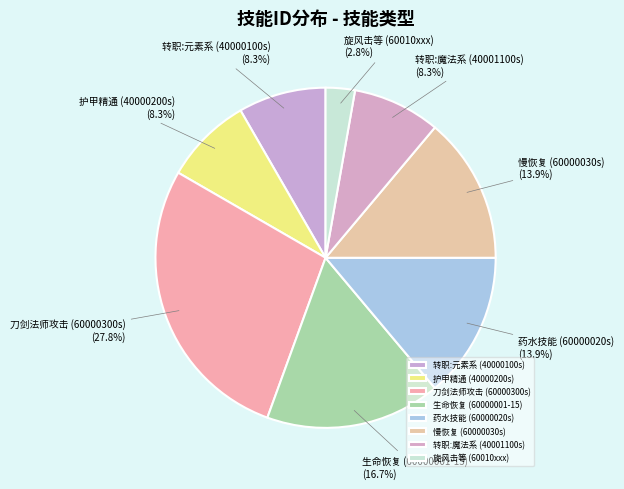

What is the smallest slice in the pie chart?

旋风击等 (60010xxx)